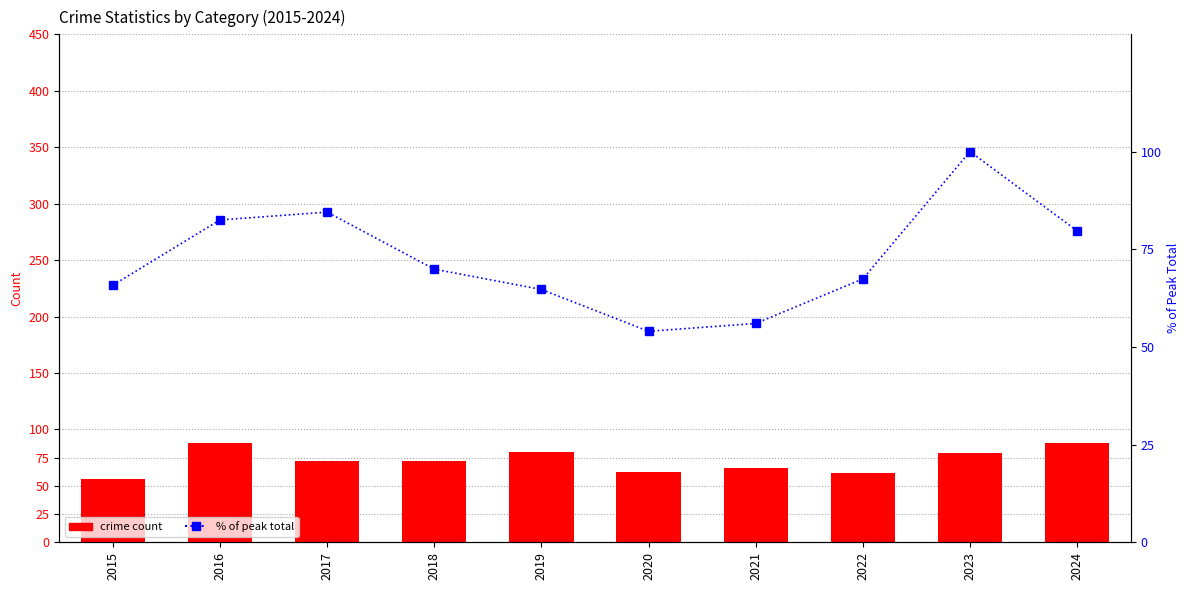

List the series in order of their peak value, lowest first.

Aggravated Assault, % of peak total